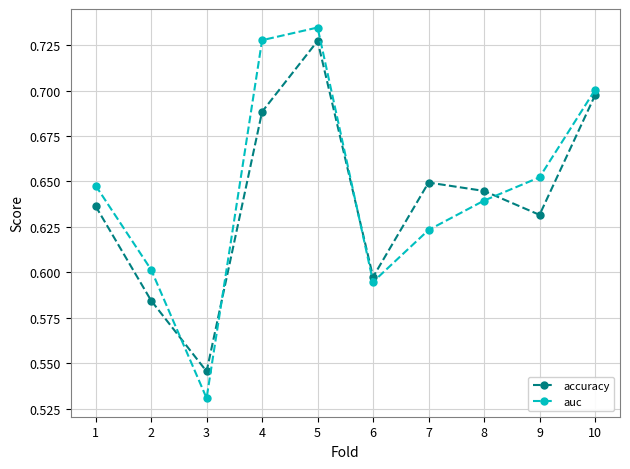

What is the sum of all auc values?

6.5